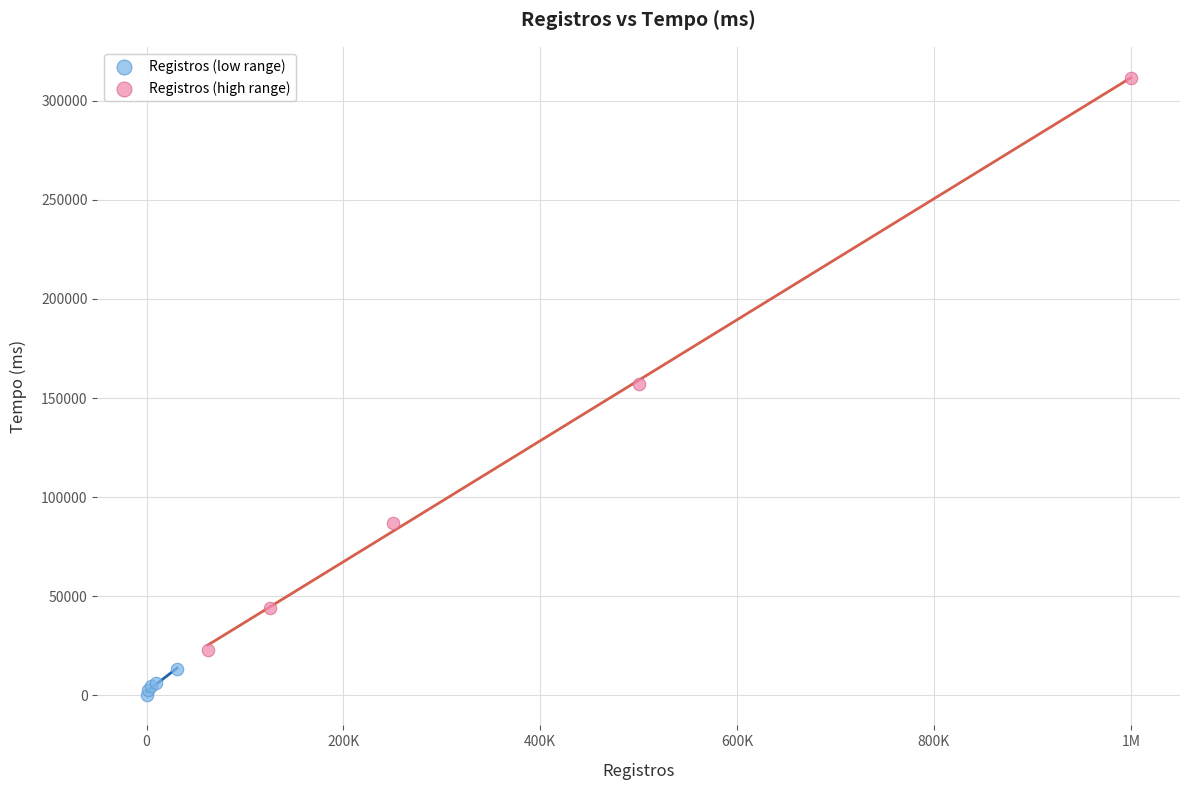

Which series has the largest Y range (max minus min)?

Registros (high range)